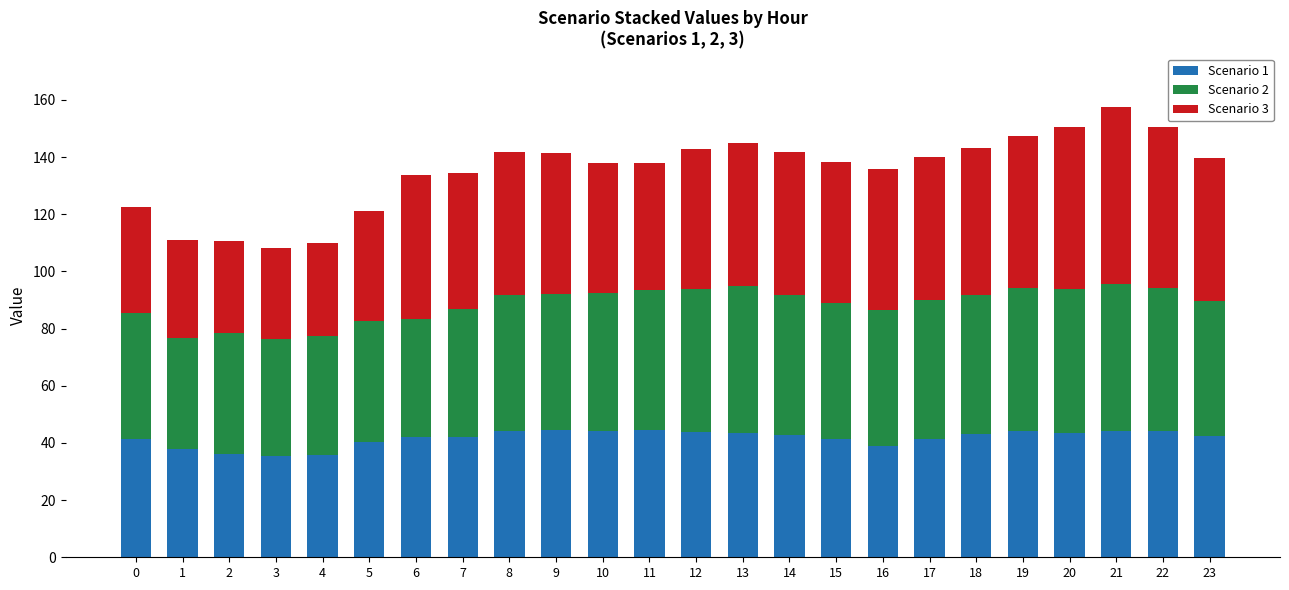

What is the total value across all series at 20?

150.7